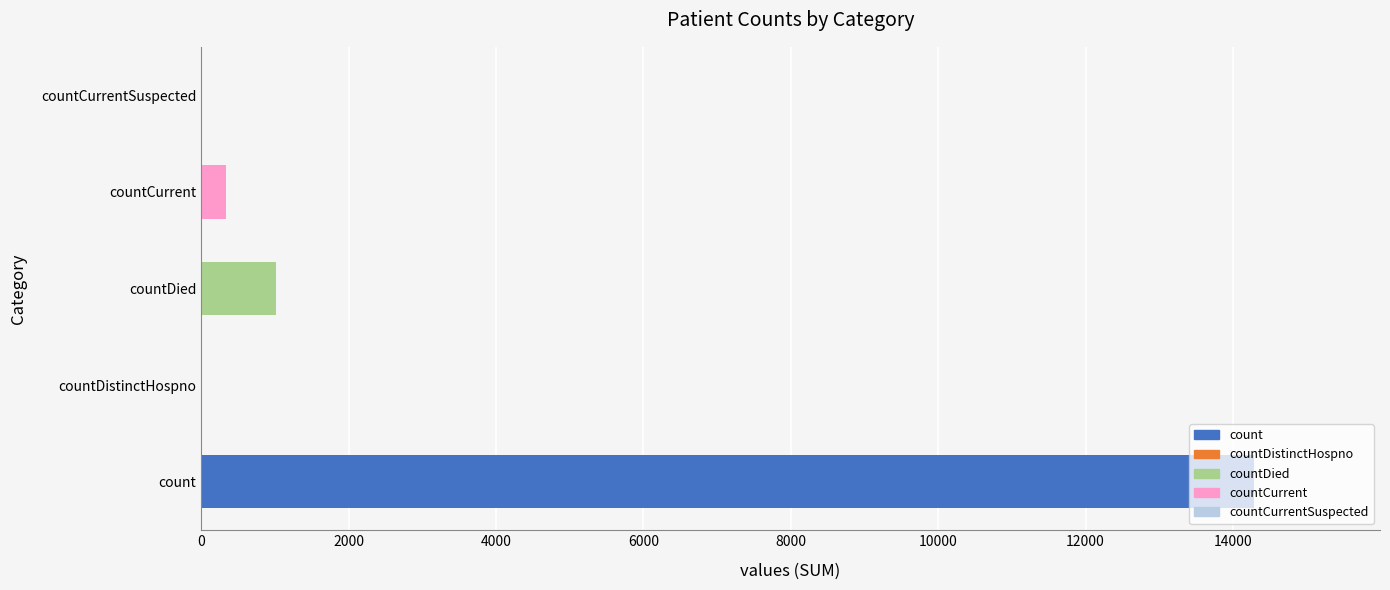

Count the number of categories in the chart.

5